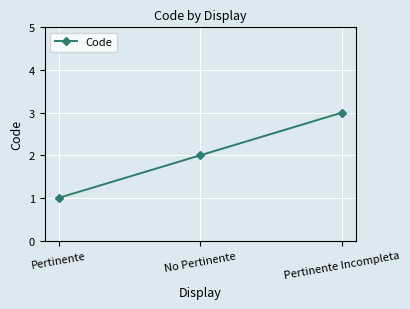

Count the number of categories in the chart.

3